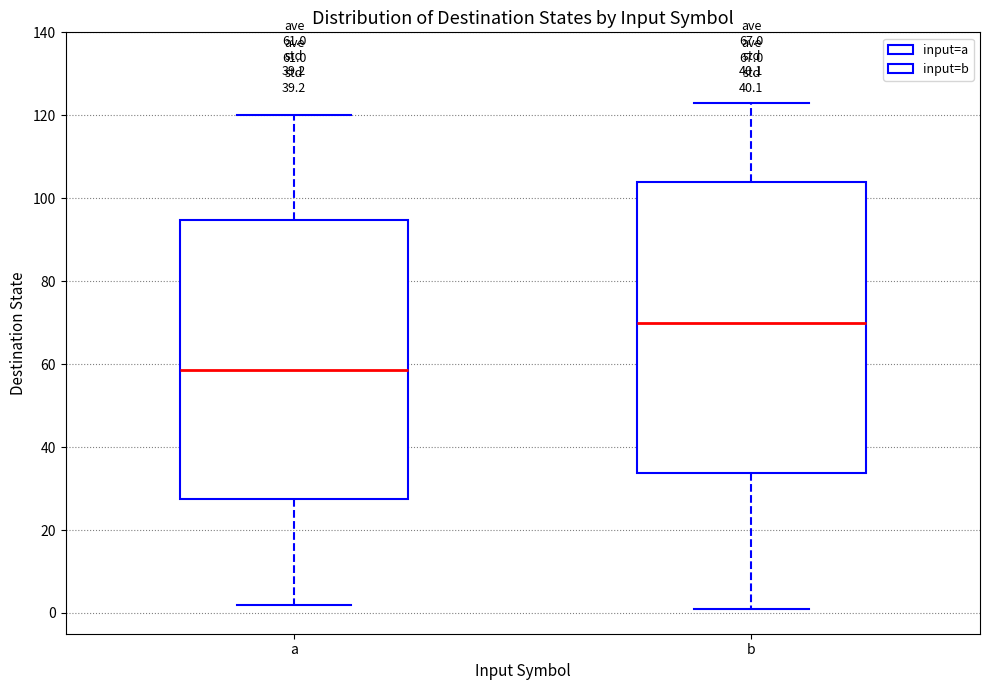

Which box has the lowest median line?

a